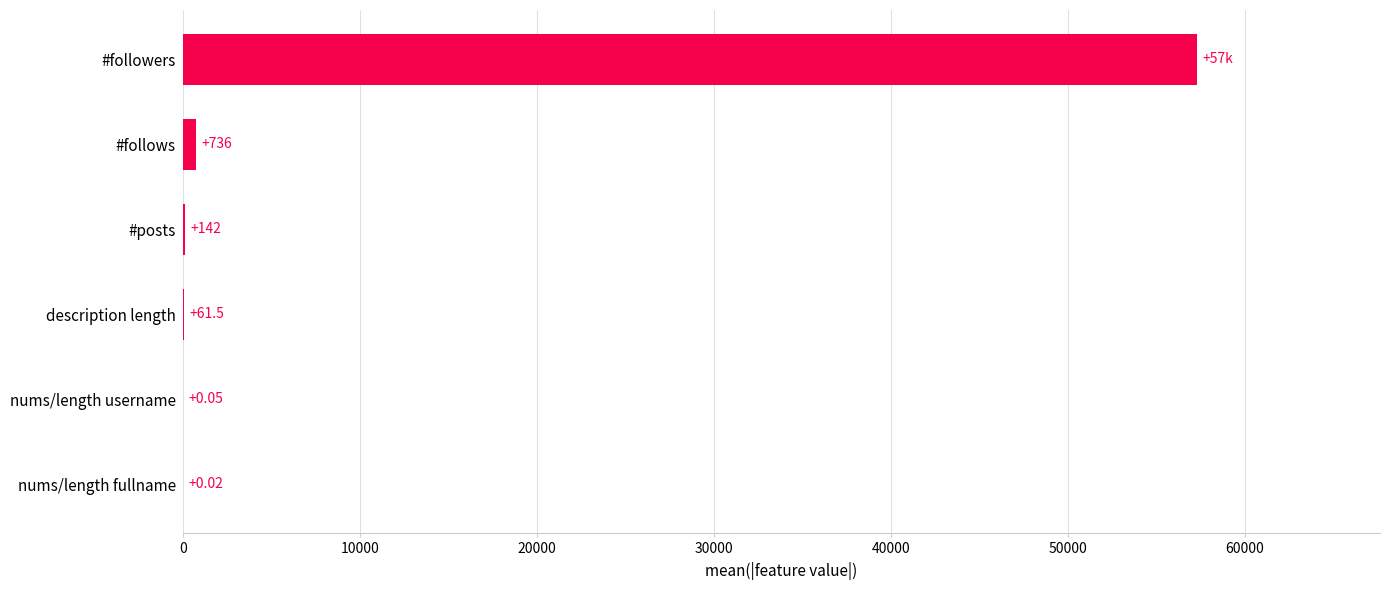

Which category has the highest value across all series?

#followers